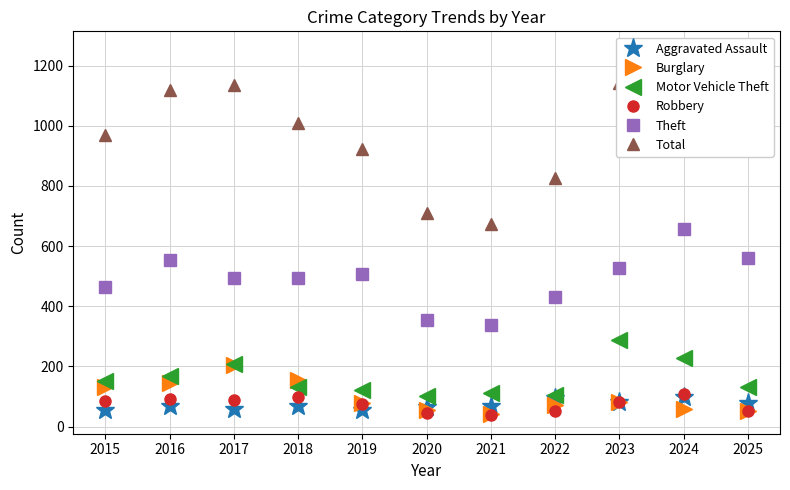

Is it true that Robbery equals 81 at 2023?

True